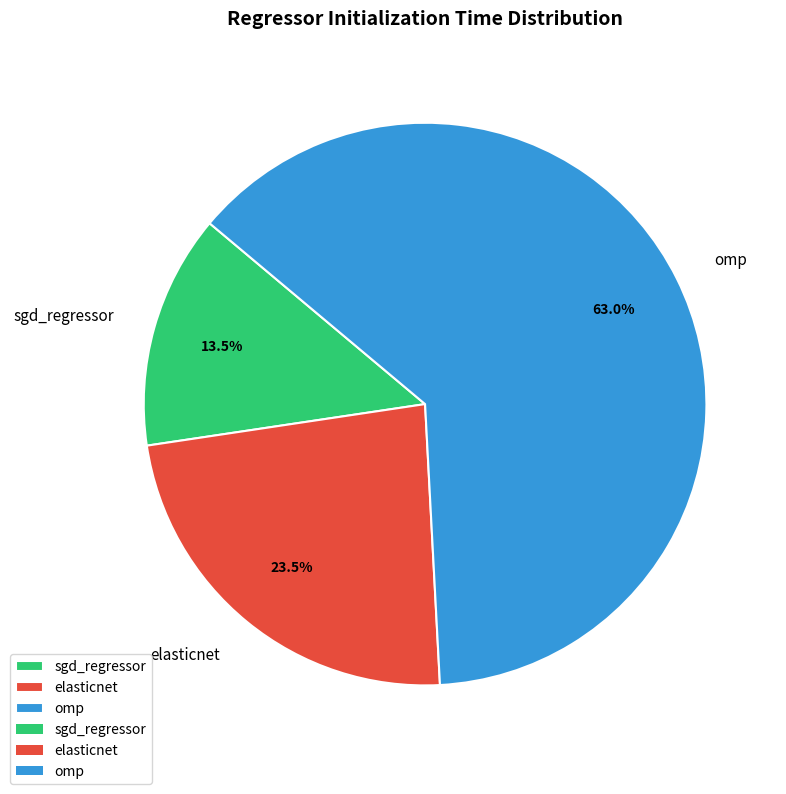

Is the sum of elasticnet and sgd_regressor greater than half?

No